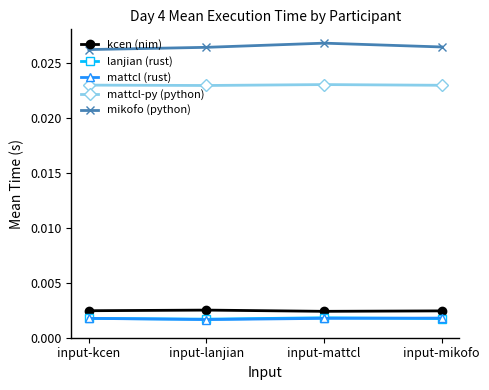

How many mattcl-py (python) values are between 0 and 1?

4